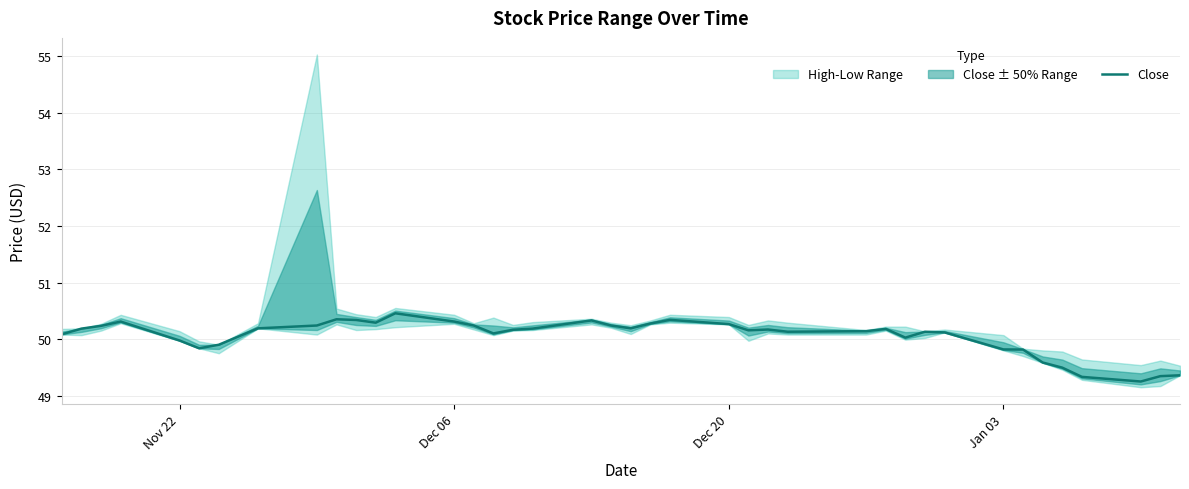

What is the maximum value for Close?

50.5